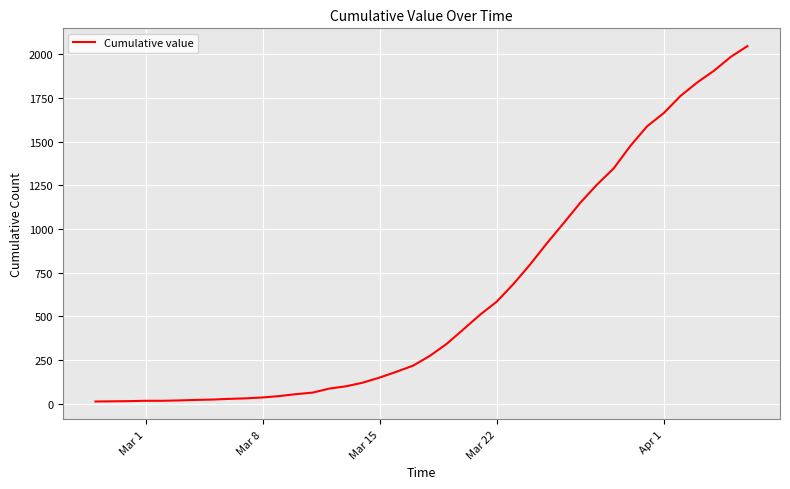

What is the maximum value shown in the chart?

2047